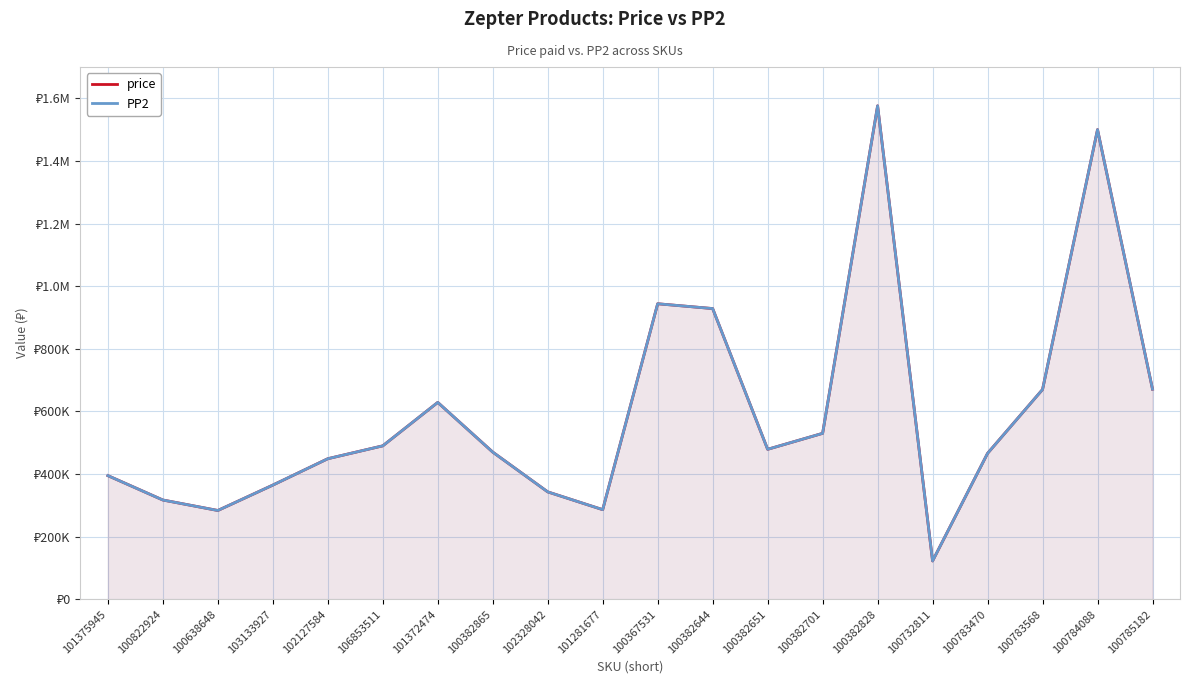

Which series has the largest range (max minus min)?

price